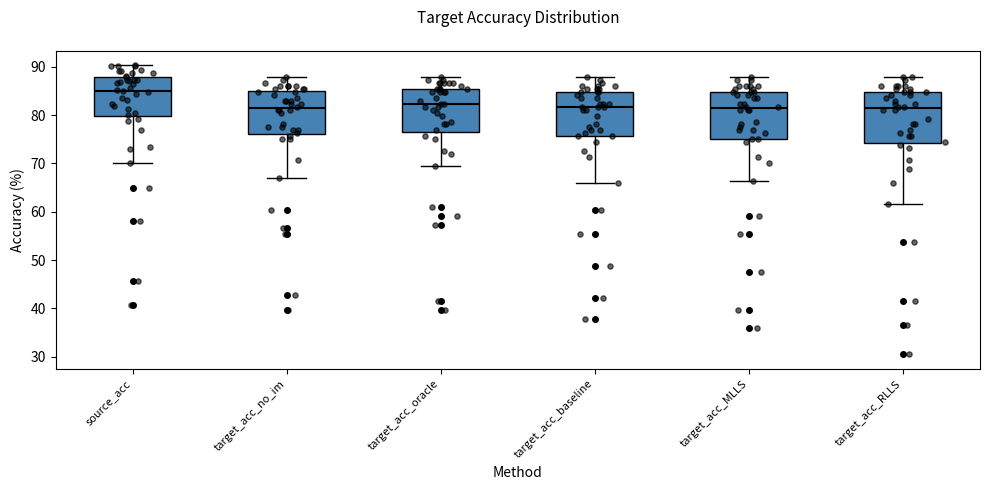

Reading left to right, read every box against the y-axis: the position of its median line, the range the box covers, and the ends of its whiskers. The values are not printed on the chart, so give them approximately, as read against the axis.

source_acc: median 85, box 80 to 88, whiskers 70 to 90
target_acc_no_im: median 81, box 76 to 85, whiskers 67 to 88
target_acc_oracle: median 82, box 77 to 85, whiskers 70 to 88
target_acc_baseline: median 82, box 76 to 85, whiskers 66 to 88
target_acc_MLLS: median 81, box 75 to 85, whiskers 66 to 88
target_acc_RLLS: median 81, box 74 to 85, whiskers 62 to 88